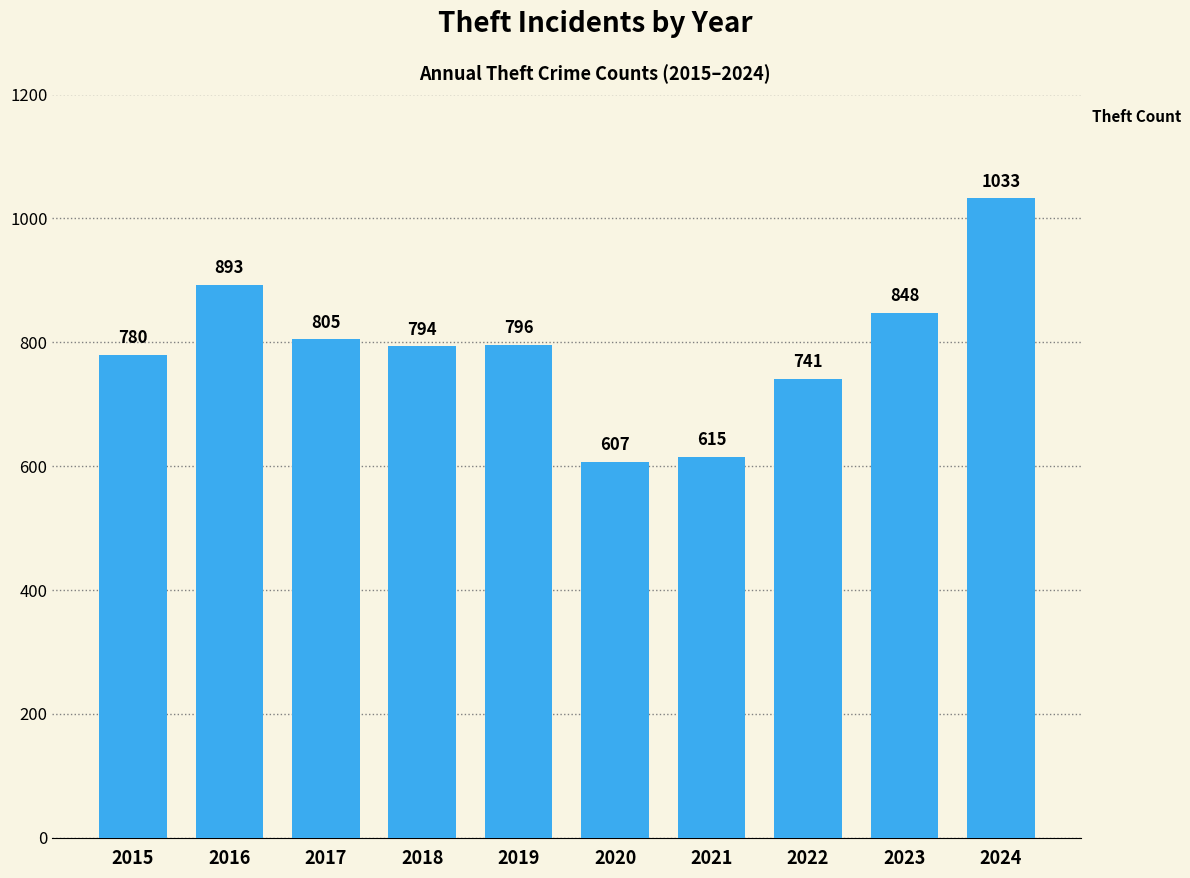

How many data points does each series have?

10